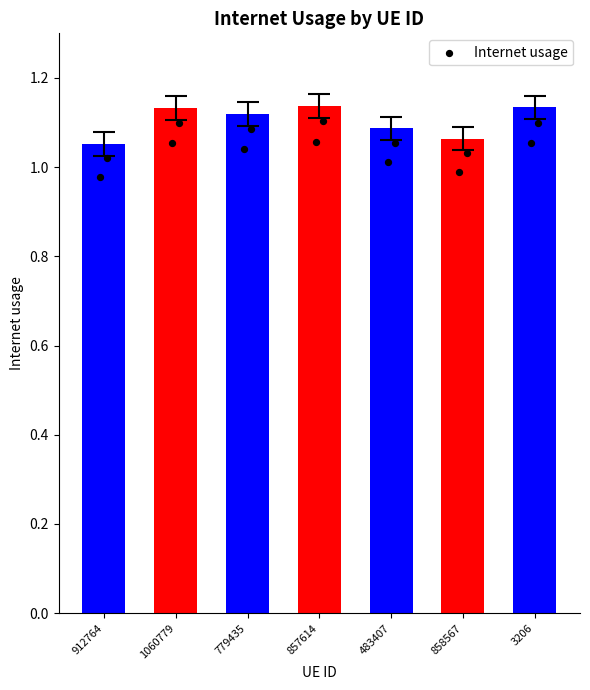

Which has a higher value, 912764 or 779435?

779435